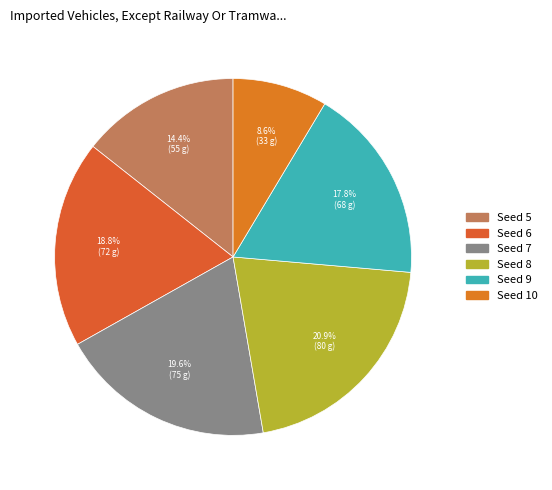

To the nearest percent, what is the average slice percentage?

17%